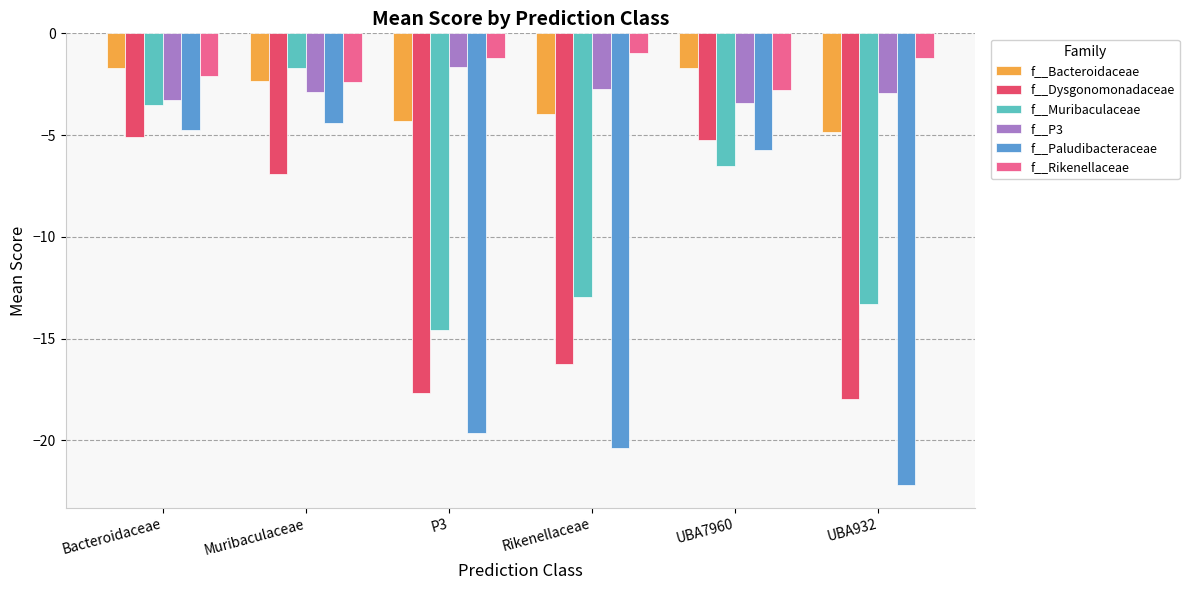

Reading left to right, what are all the values shown in this chart?

f__Bacteroidaceae: Bacteroidaceae=-1.7	Muribaculaceae=-2.4	P3=-4.3	Rikenellaceae=-4.0	UBA7960=-1.7	UBA932=-4.9
f__Dysgonomonadaceae: Bacteroidaceae=-5.1	Muribaculaceae=-6.9	P3=-17.7	Rikenellaceae=-16.2	UBA7960=-5.2	UBA932=-18.0
f__Muribaculaceae: Bacteroidaceae=-3.5	Muribaculaceae=-1.7	P3=-14.6	Rikenellaceae=-13.0	UBA7960=-6.5	UBA932=-13.3
f__P3: Bacteroidaceae=-3.3	Muribaculaceae=-2.9	P3=-1.7	Rikenellaceae=-2.7	UBA7960=-3.4	UBA932=-2.9
f__Paludibacteraceae: Bacteroidaceae=-4.8	Muribaculaceae=-4.4	P3=-19.6	Rikenellaceae=-20.4	UBA7960=-5.7	UBA932=-22.2
f__Rikenellaceae: Bacteroidaceae=-2.1	Muribaculaceae=-2.4	P3=-1.2	Rikenellaceae=-1.0	UBA7960=-2.8	UBA932=-1.2